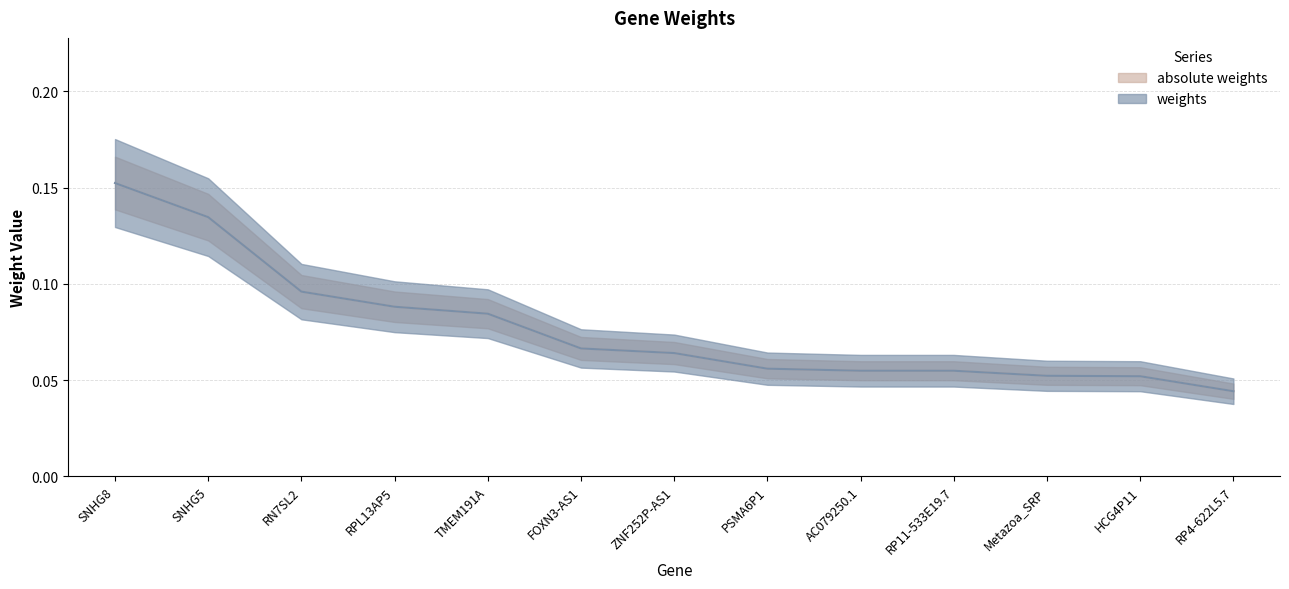

Does the chart have visible grid lines?

Yes